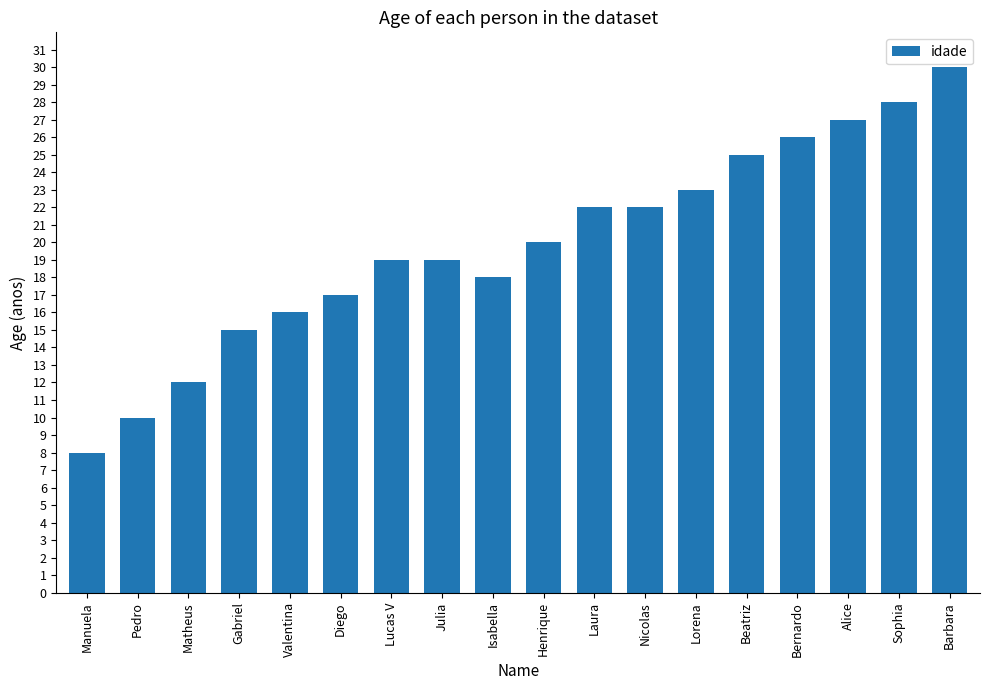

At which category does the chart reach its peak across all series?

Barbara